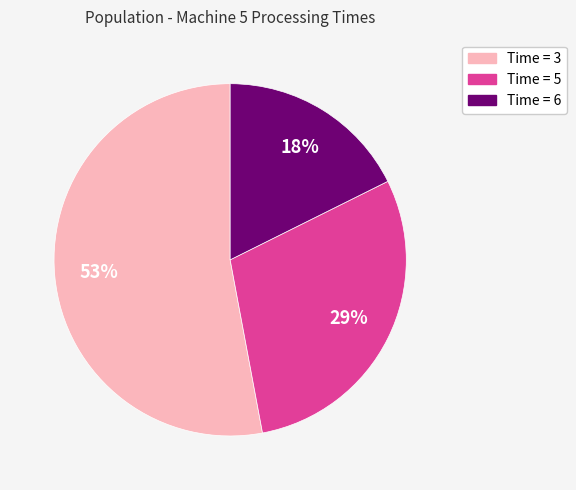

Is there any slice that represents more than half of the pie?

Yes